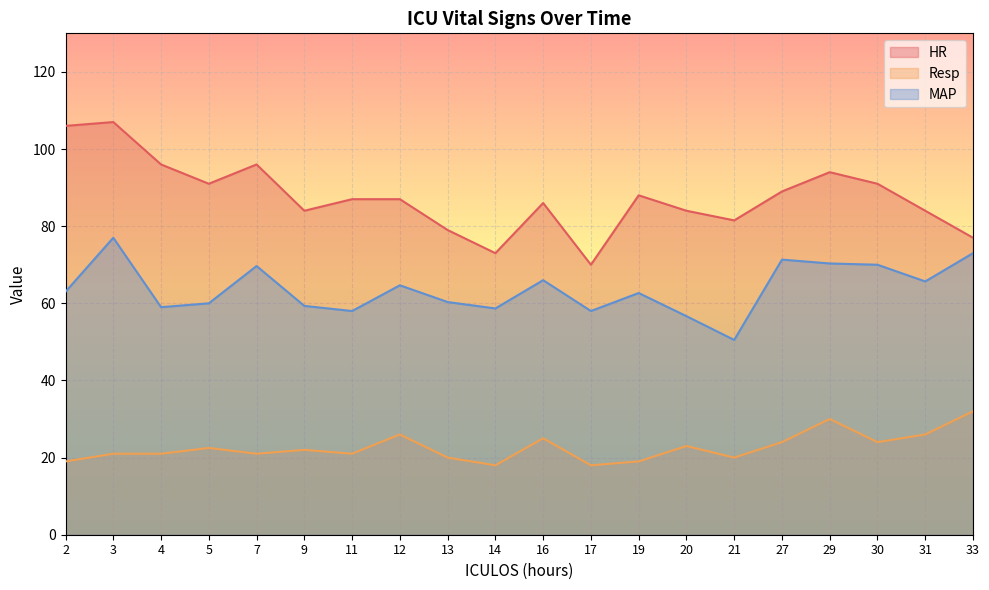

What is the spread (max minus min) of values at 27?

65.0